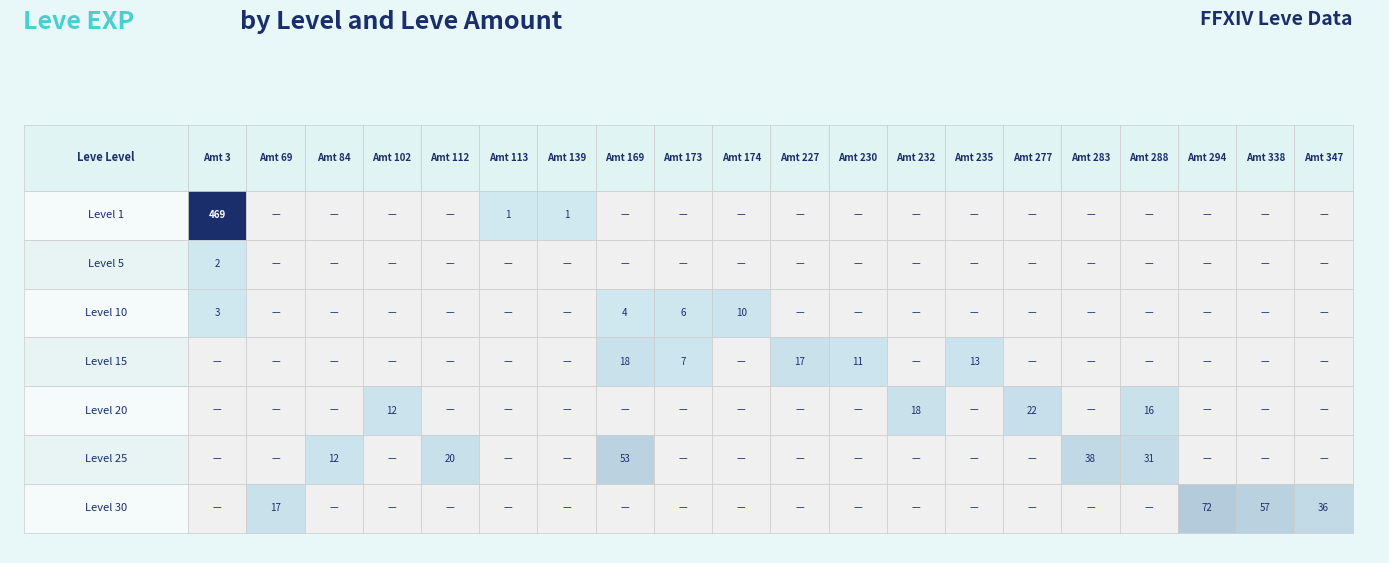

Which series has the widest spread of values?

1